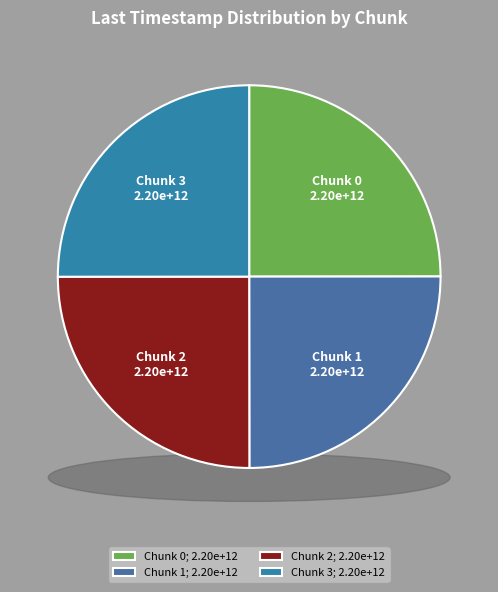

True or false: Chunk 2 accounts for 25% of the total.

True